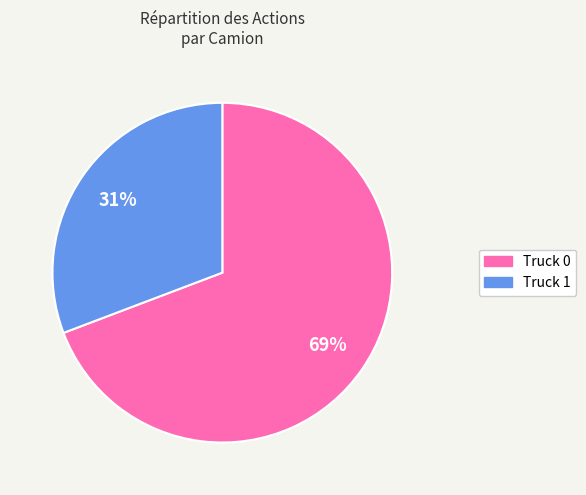

To the nearest percent, what is the average slice percentage?

50%